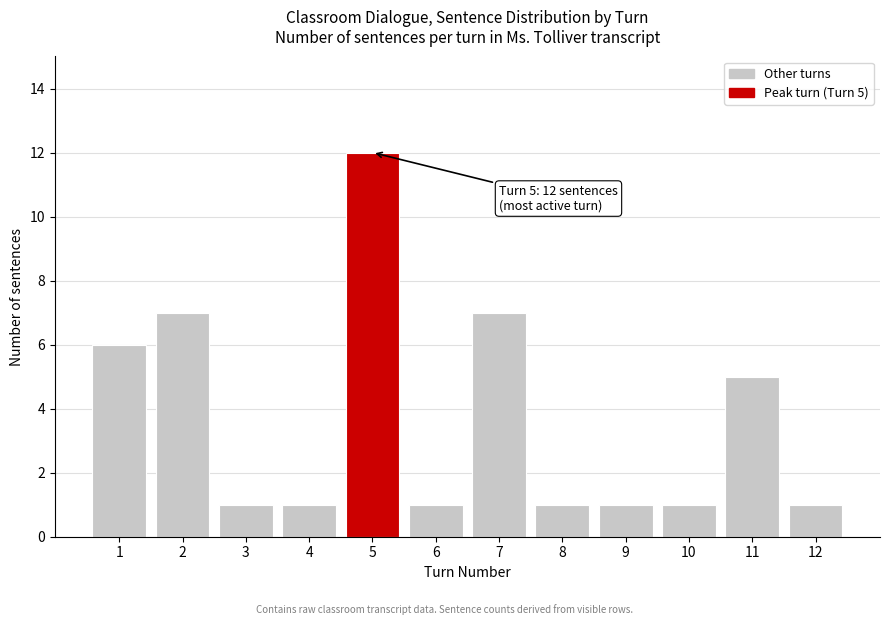

Reading right to left, extract all data points from this chart.

12=1	11=5	10=1	9=1	8=1	7=7	6=1	5=12	4=1	3=1	2=7	1=6